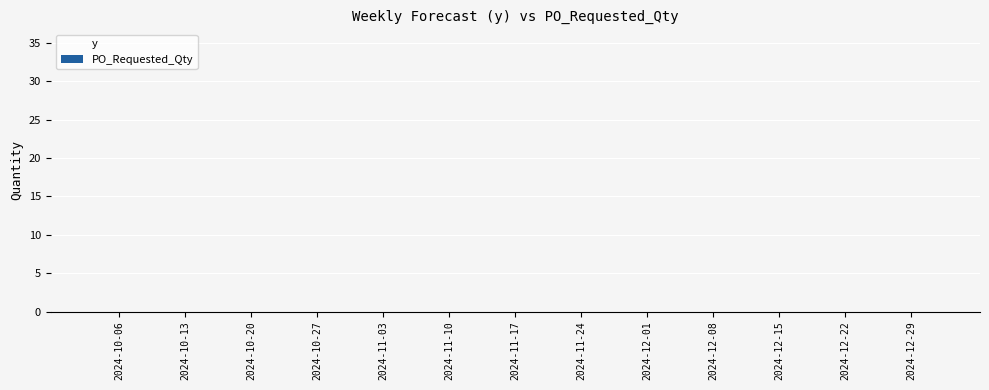

What is the sum of the values at 2024-10-06 and 2024-12-29?

30